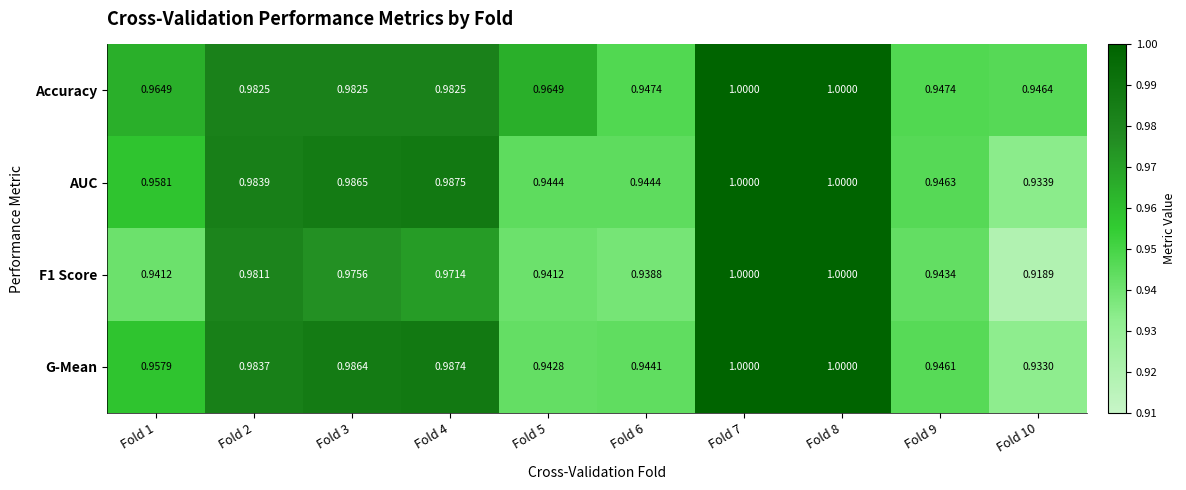

Which series has the largest total across all categories?

Accuracy